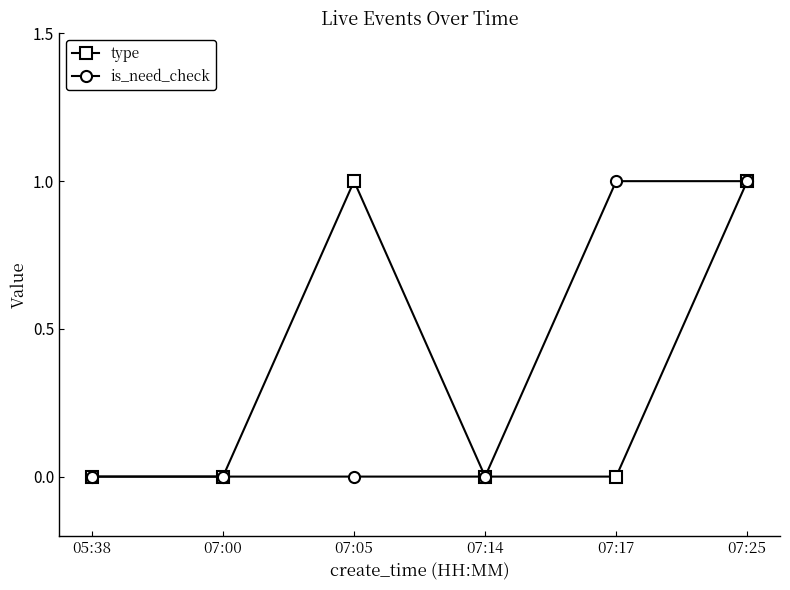

True or false: type has a value of 2 at 07:05.

False